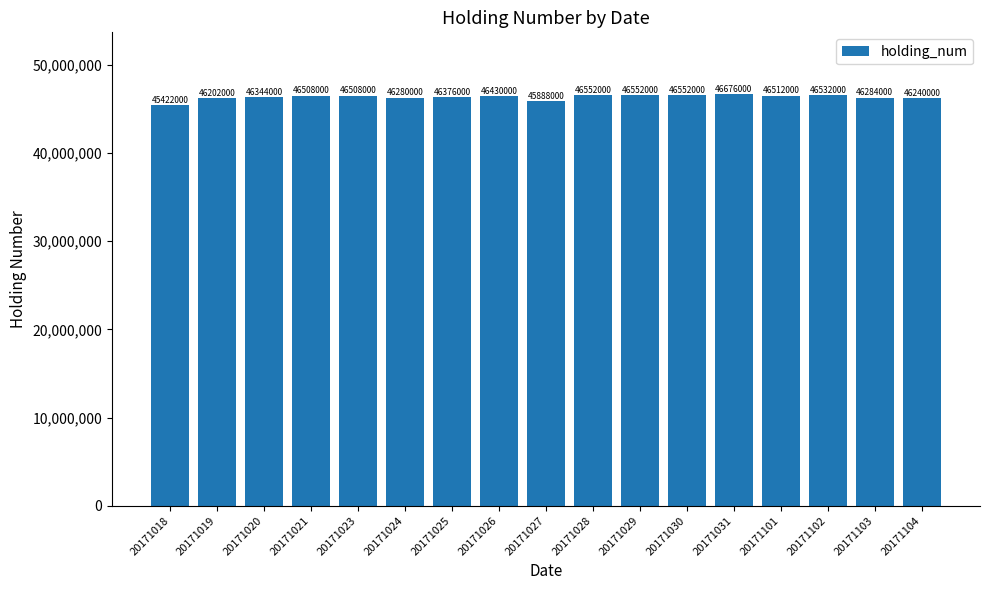

What is the value of the 3rd bar from the left?

46344000